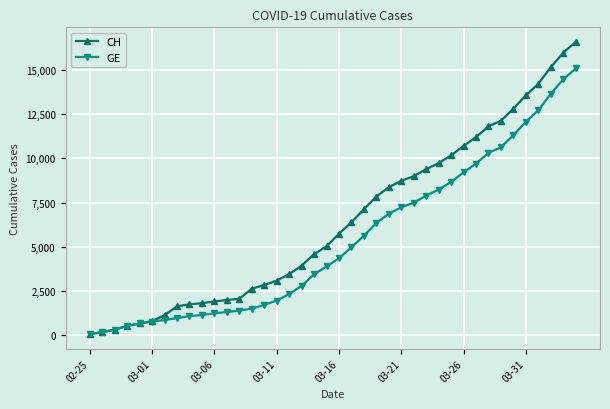

List the series in order of their overall mean, highest first.

CH, GE